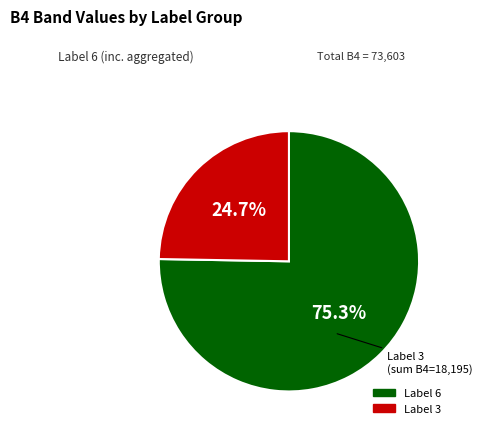

Is there a majority slice in this chart?

Yes